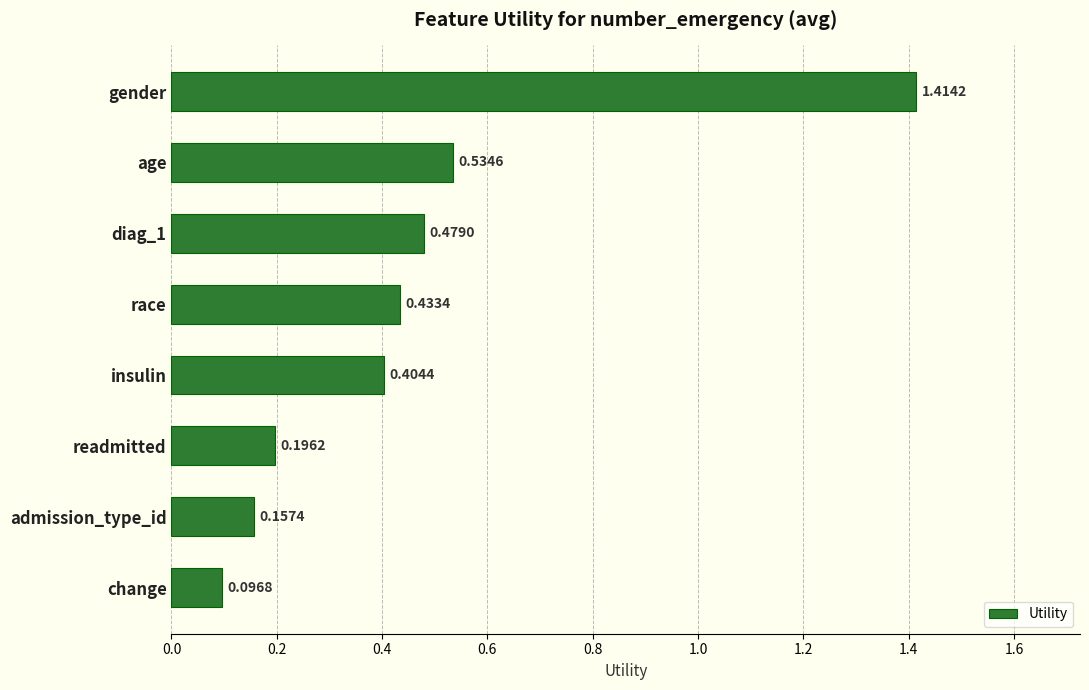

Between gender and change, which is larger?

gender